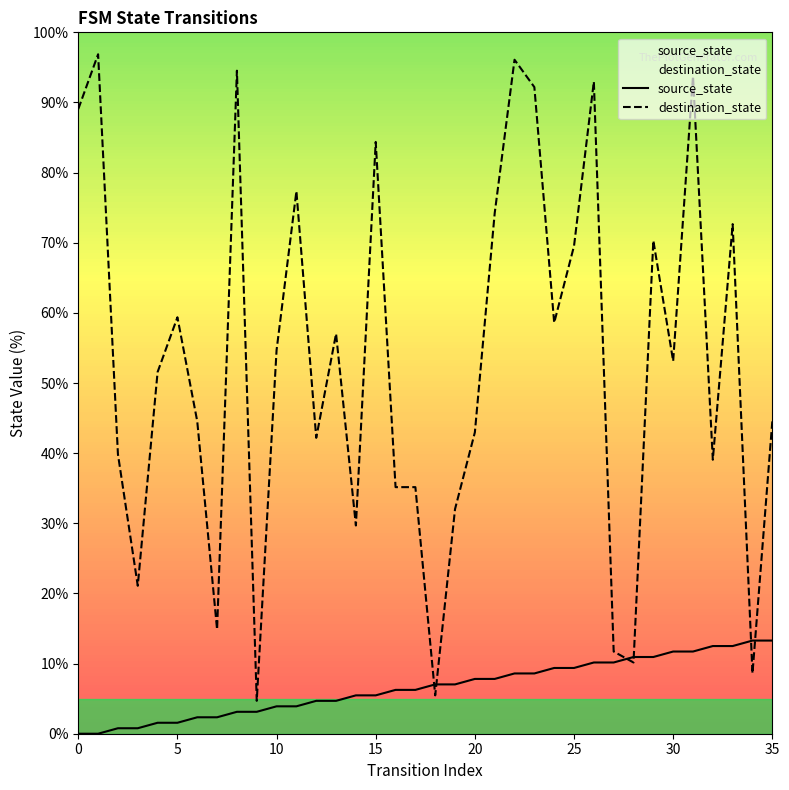

At how many categories does at least one series exceed 93?

4